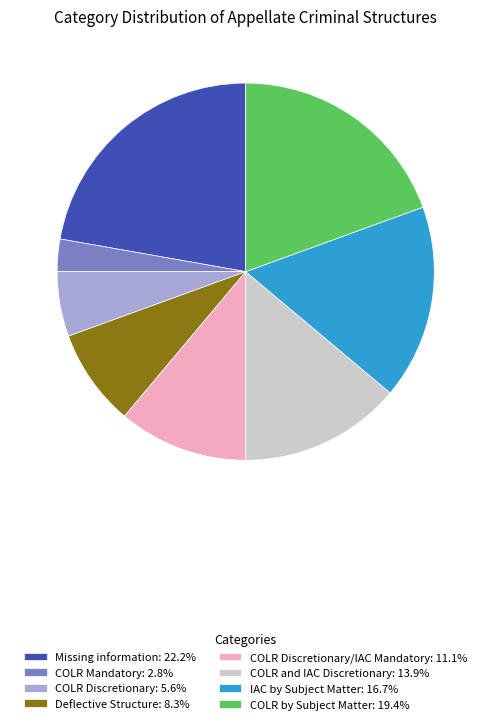

Combined, do Missing information: 22.2% and COLR Mandatory: 2.8% account for over 50%?

No